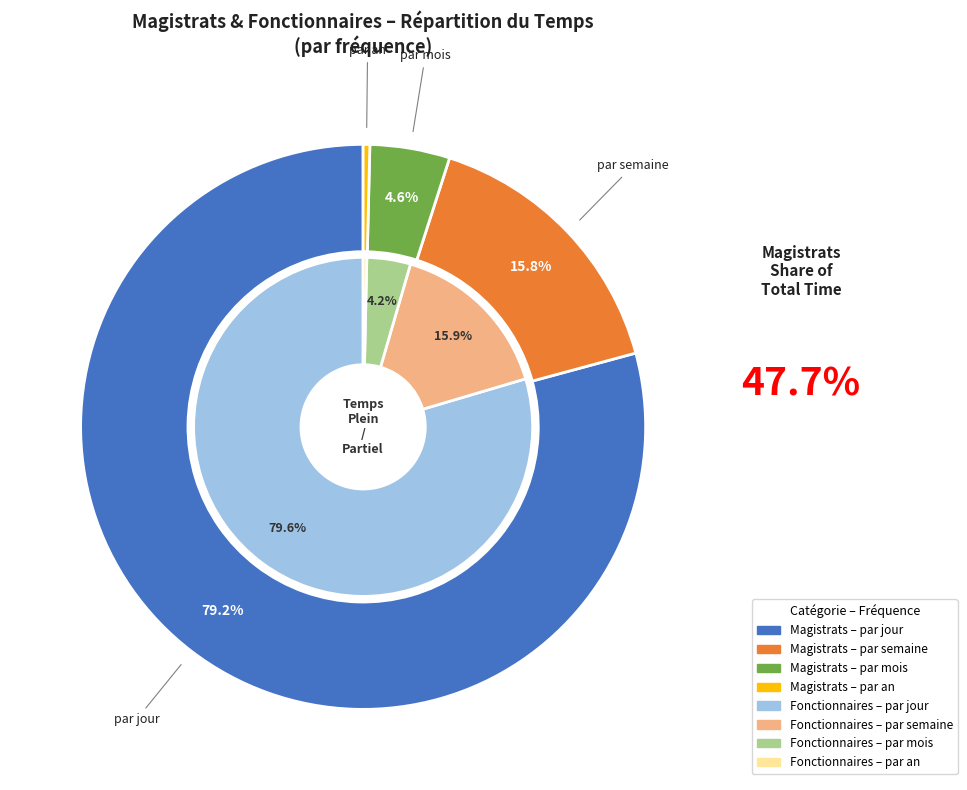

How many slices are in this pie chart?

4